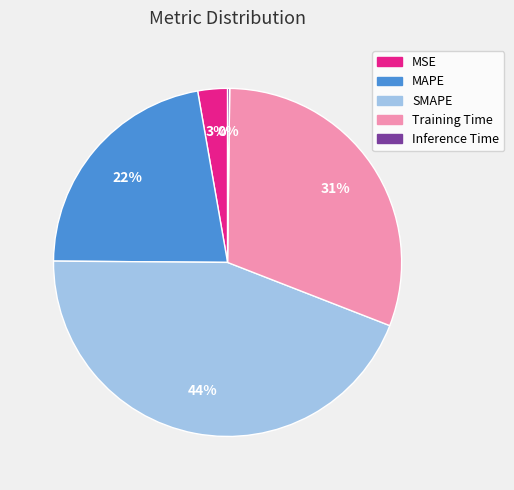

Between MSE and Training Time, which is larger?

Training Time